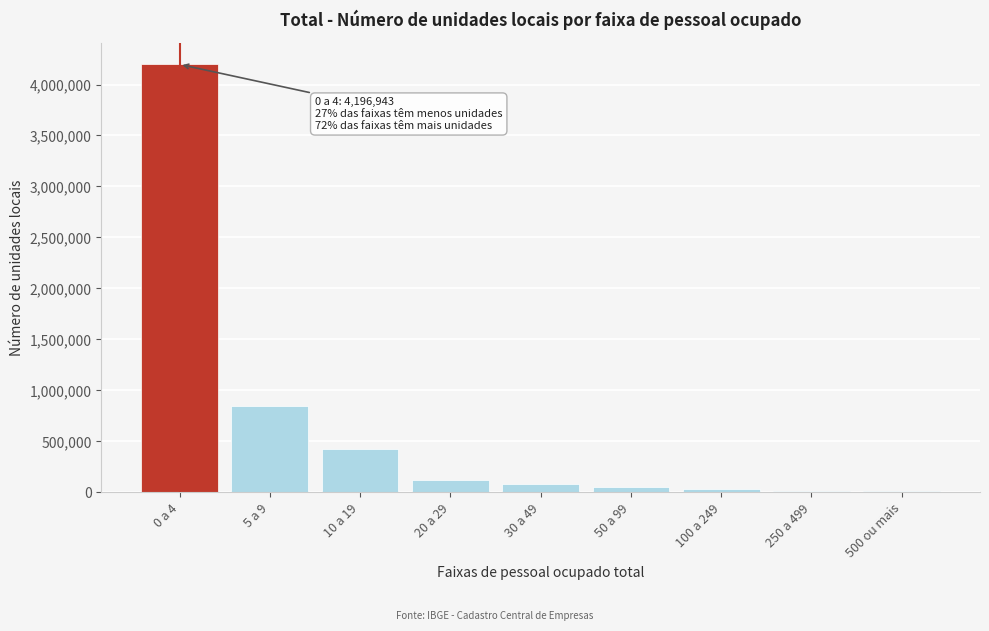

Which category has the highest value across all series?

0 a 4